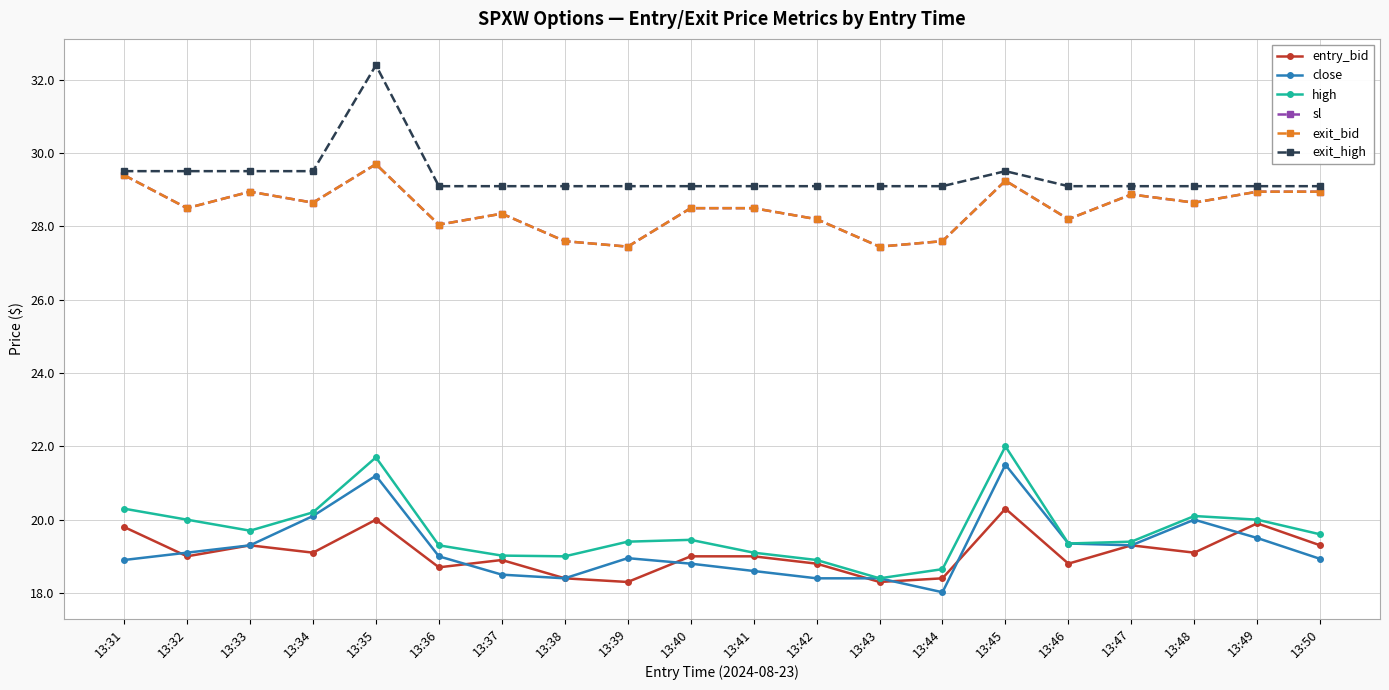

At how many categories does at least one series exceed 21?

20